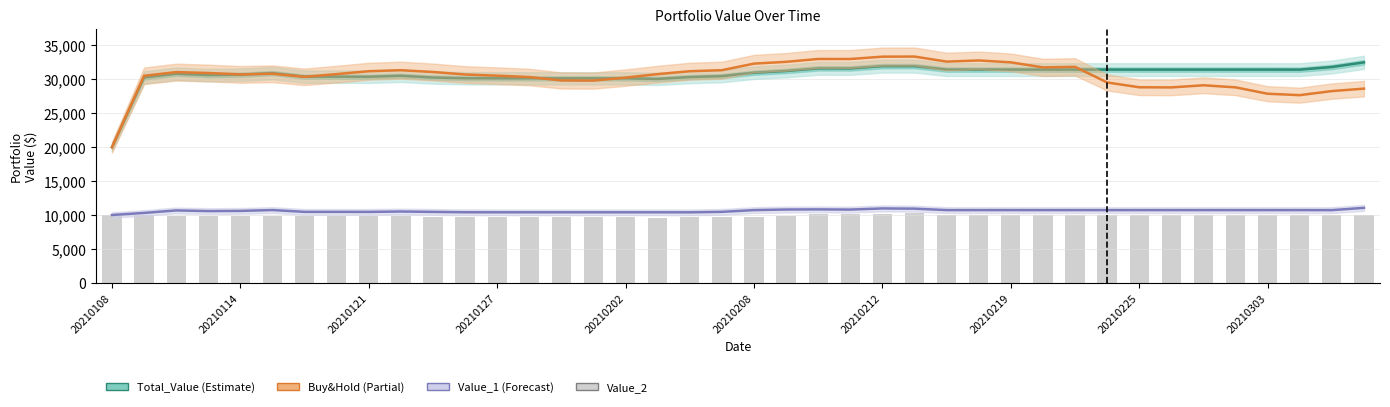

Is the value of Value_2 at 20210303 greater than the value of Total_Value at 29?

No